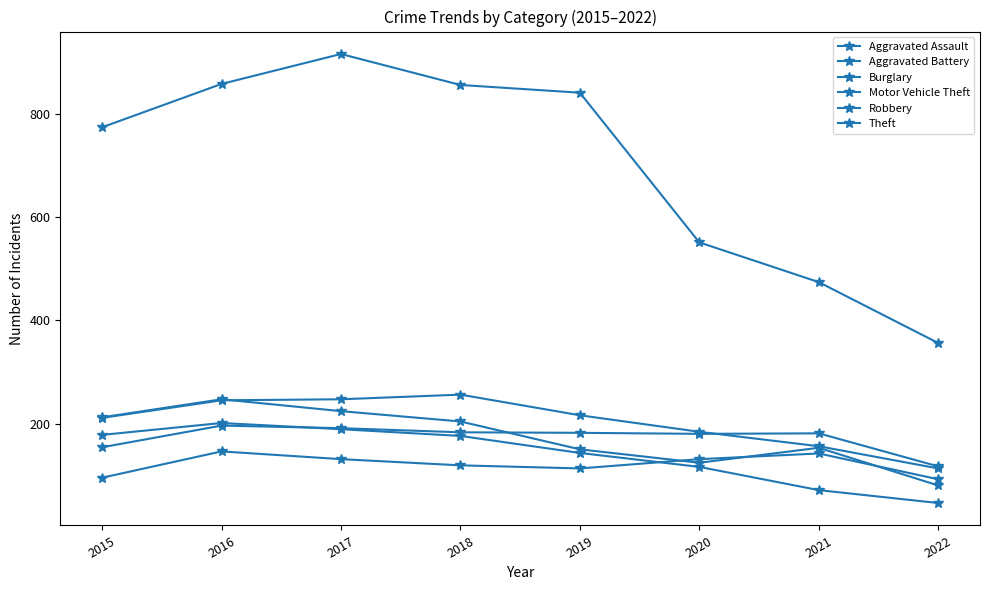

How many categories are shown in the chart?

8